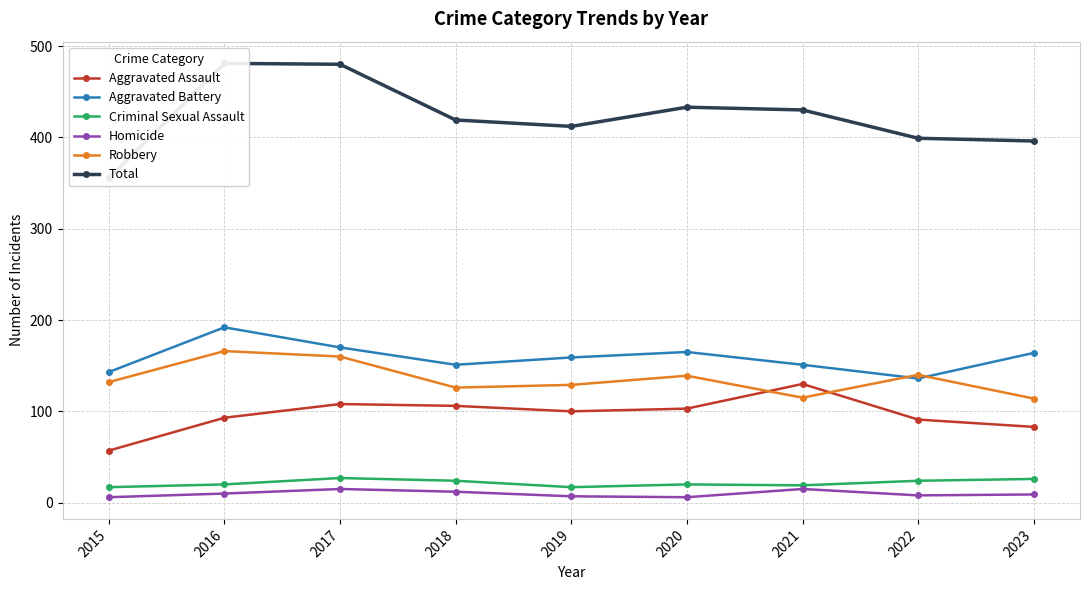

At which category is the sum across all series the highest?

2016